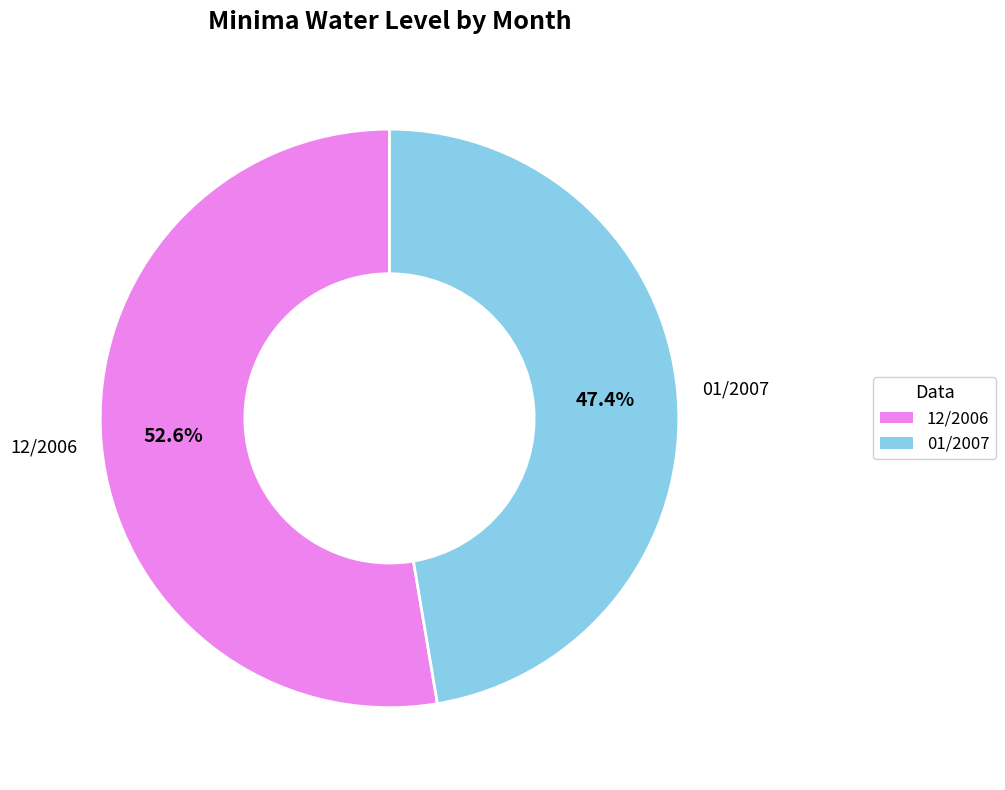

Count the number of slices in the pie.

2